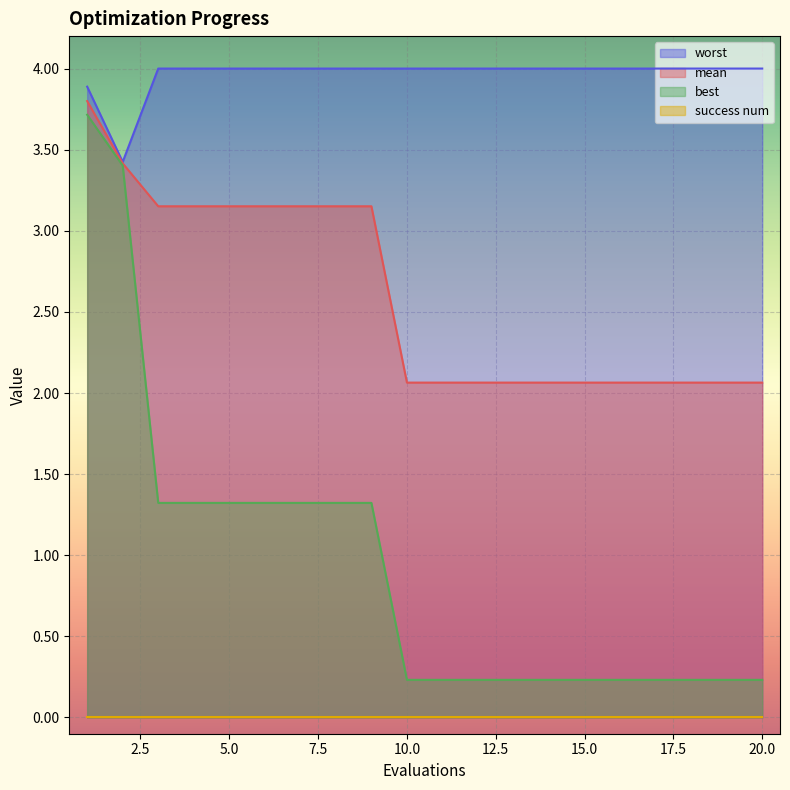

The value of best at 7 is 0.8. True or false?

False